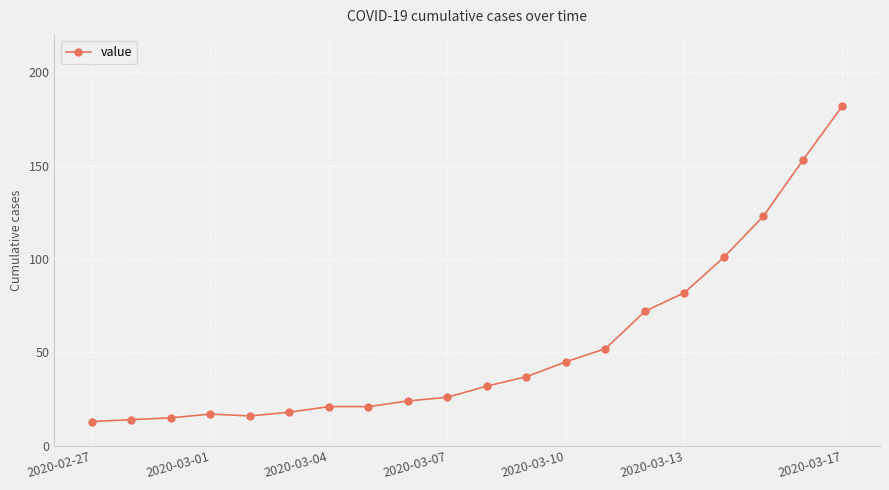

Reading right to left, what are all the values shown in this chart?

182	153	123	101	82	72	52	45	37	32	26	24	21	21	18	16	17	15	14	13